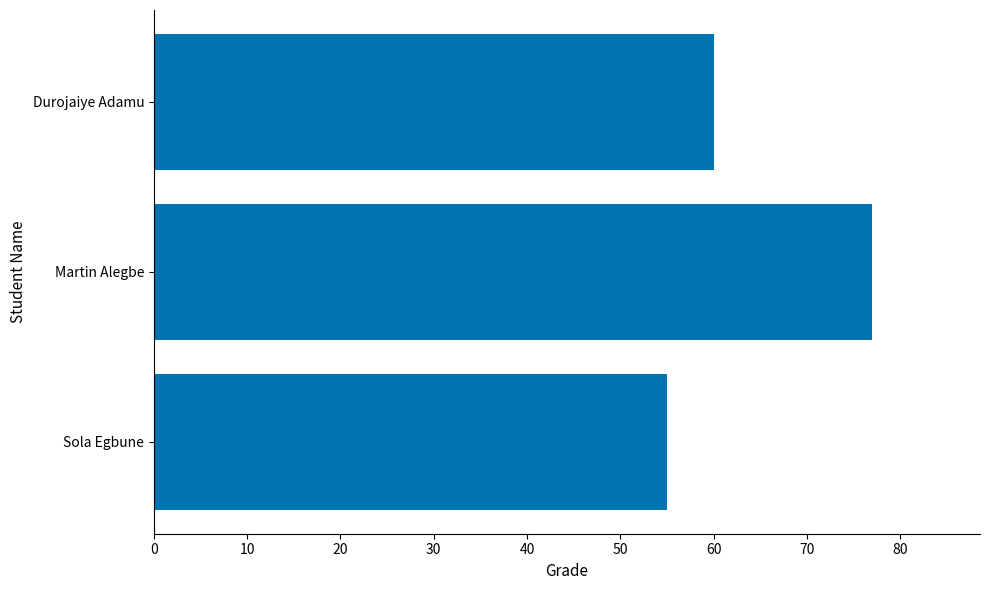

Read the value at Durojaiye Adamu, to the nearest 10.

60